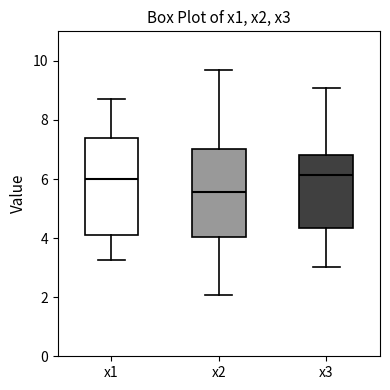

Reading left to right, read every box against the y-axis: the position of its median line, the range the box covers, and the ends of its whiskers. The values are not printed on the chart, so give them approximately, as read against the axis.

x1: median 6.0, box 4.2 to 7.4, whiskers 3.2 to 8.6
x2: median 5.6, box 4.0 to 7.0, whiskers 2.0 to 9.8
x3: median 6.2, box 4.4 to 6.8, whiskers 3.0 to 9.0